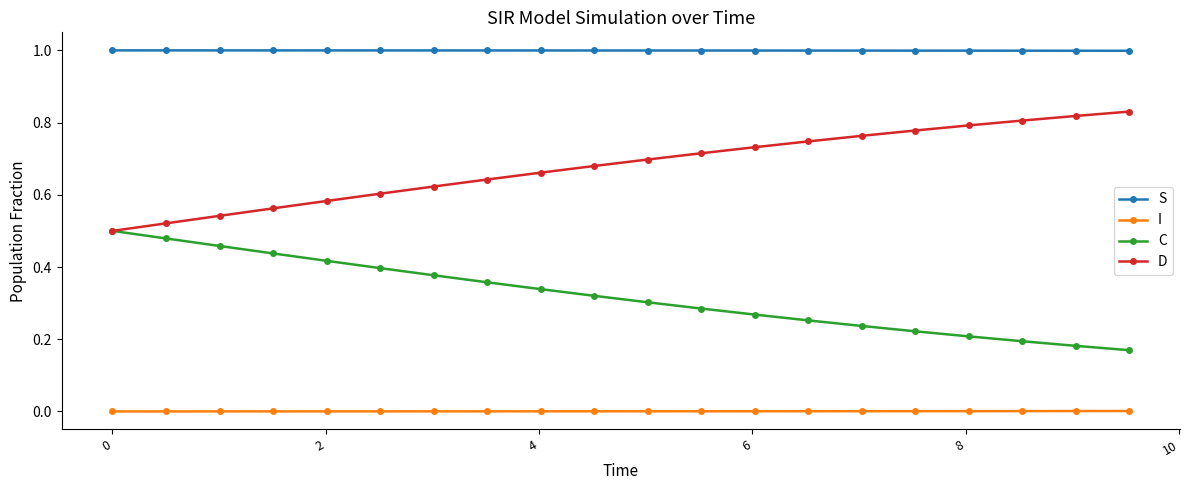

True or false: S and I cross at least once.

False